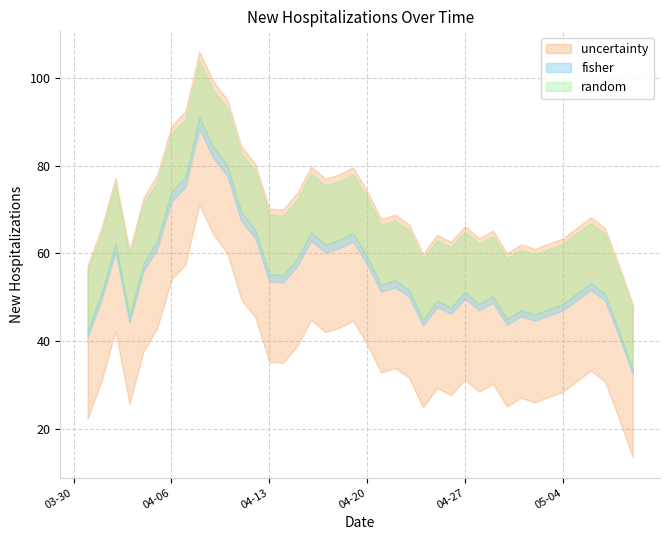

Does the chart display data point markers on the line(s)?

No